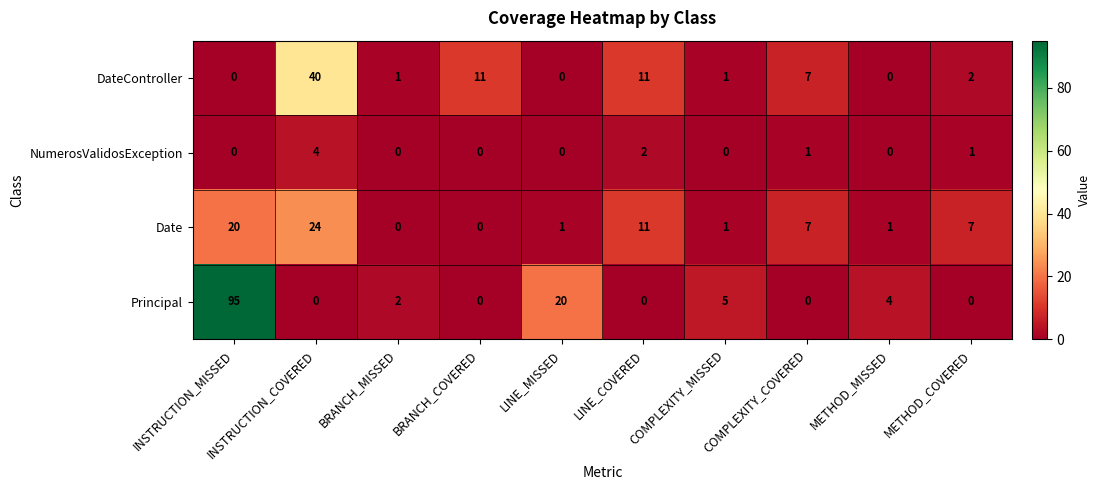

The value of NumerosValidosException at METHOD_MISSED is 0. True or false?

True